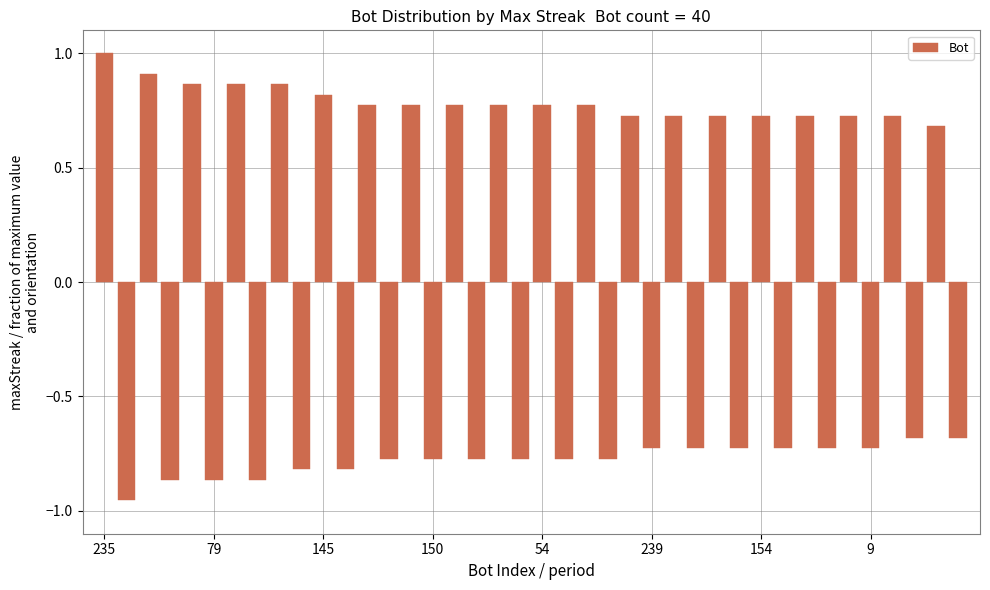

What is the difference between the maximum and second lowest values?

1.9